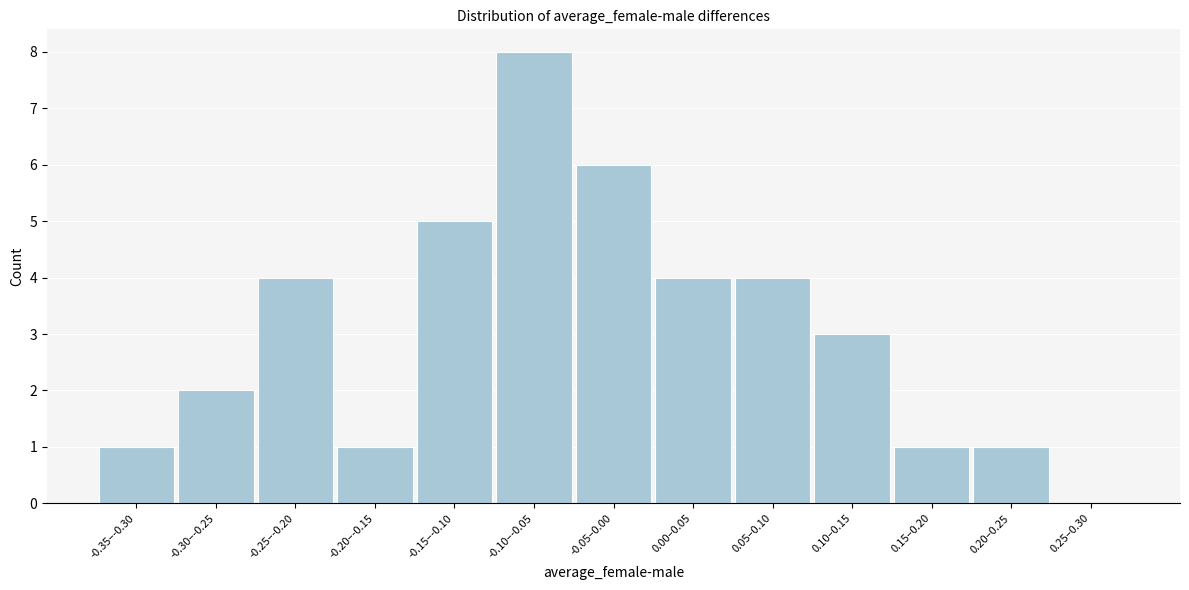

Reading left to right, transcribe all the data shown in this chart.

-0.35–-0.30=1	-0.30–-0.25=2	-0.25–-0.20=4	-0.20–-0.15=1	-0.15–-0.10=5	-0.10–-0.05=8	-0.05–0.00=6	0.00–0.05=4	0.05–0.10=4	0.10–0.15=3	0.15–0.20=1	0.20–0.25=1	0.25–0.30=0